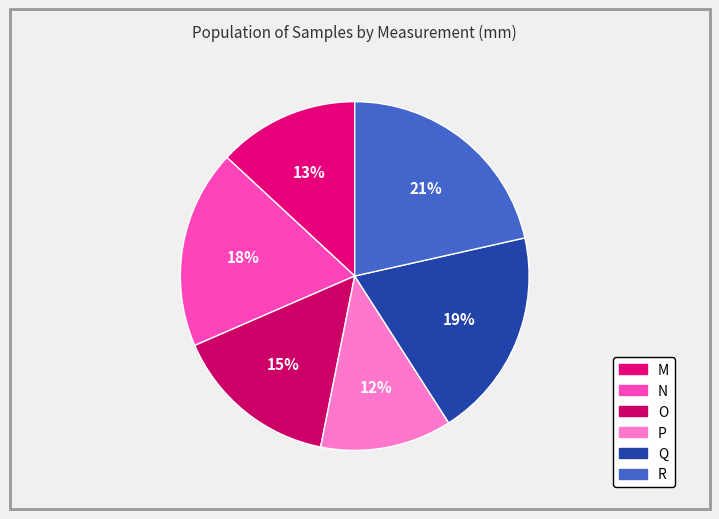

To the nearest percent, what portion does Q represent?

19%